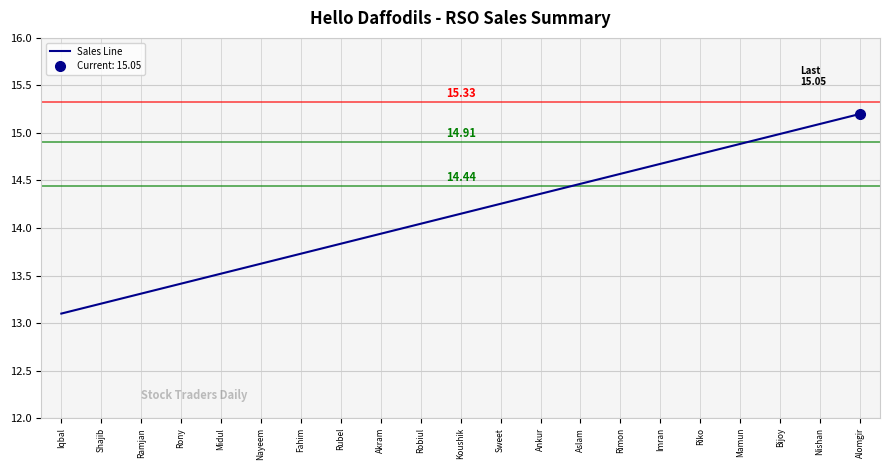

At which category does the chart reach its minimum across all series?

Iqbal